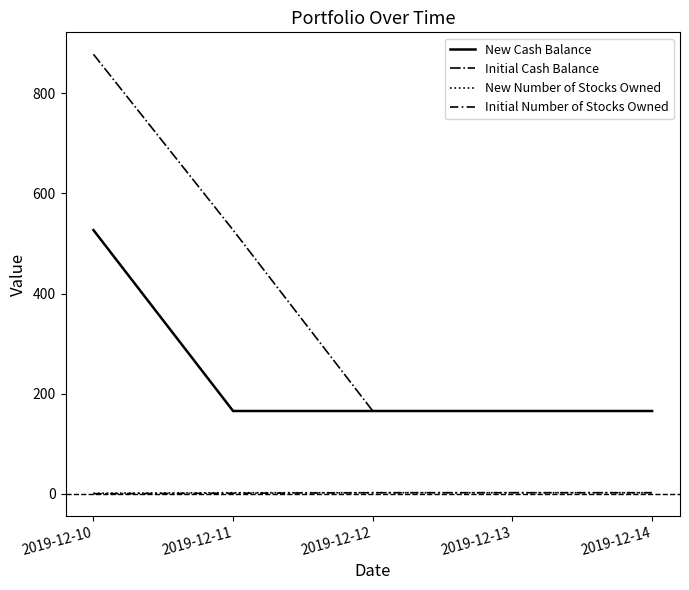

True or false: Initial Number of Stocks Owned has a value of 2.0 at 2019-12-14.

True